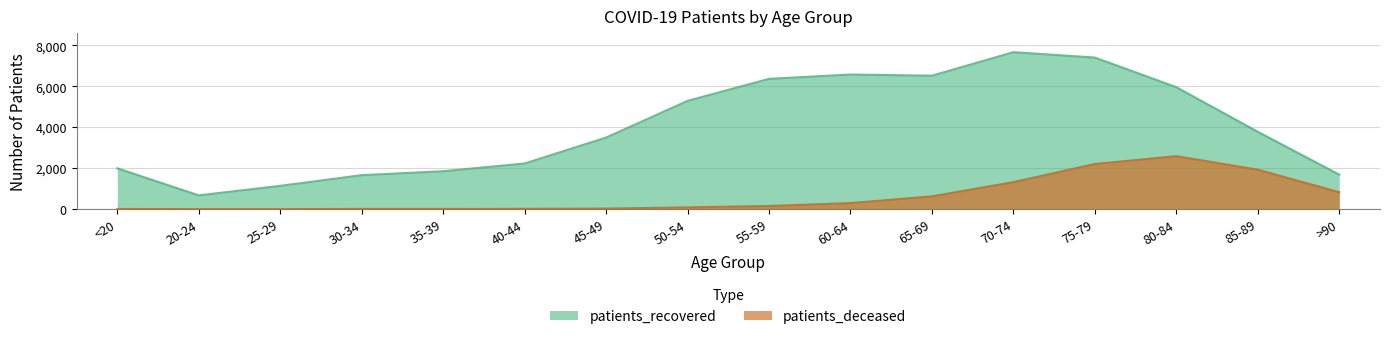

Between 70-74 and 65-69, which is larger?

70-74